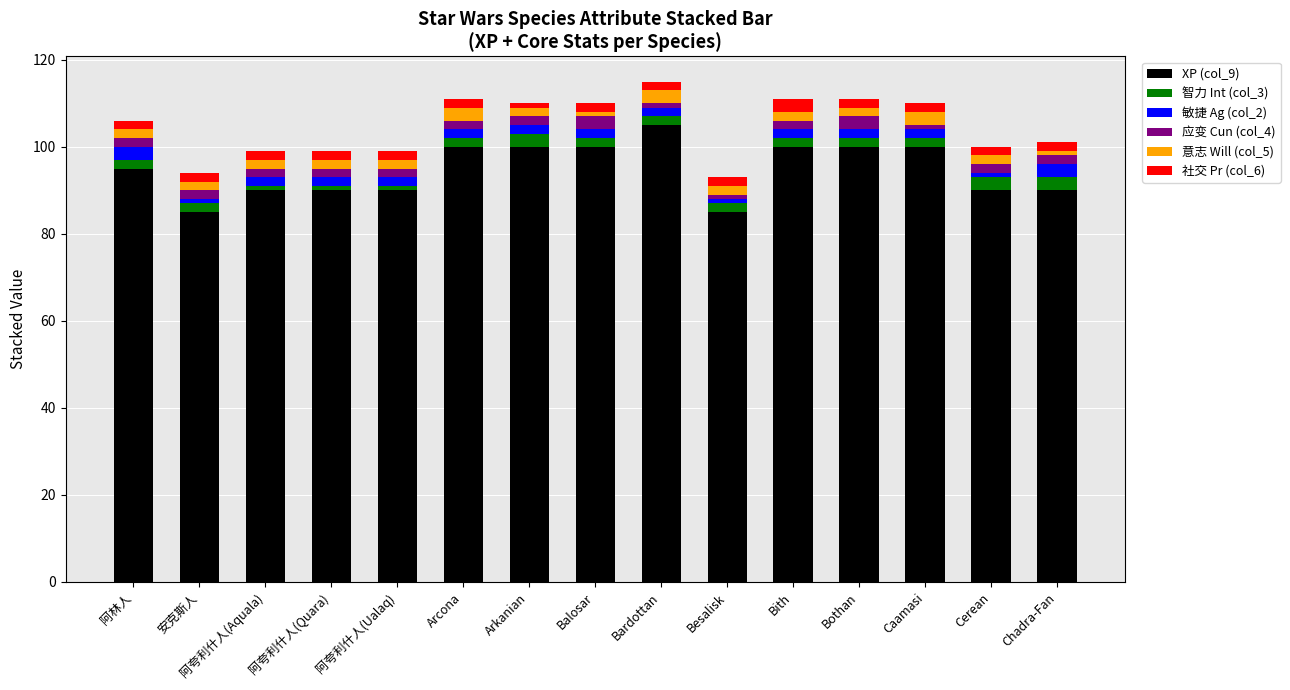

Is it true that XP (col_9) equals 36 at Balosar?

False